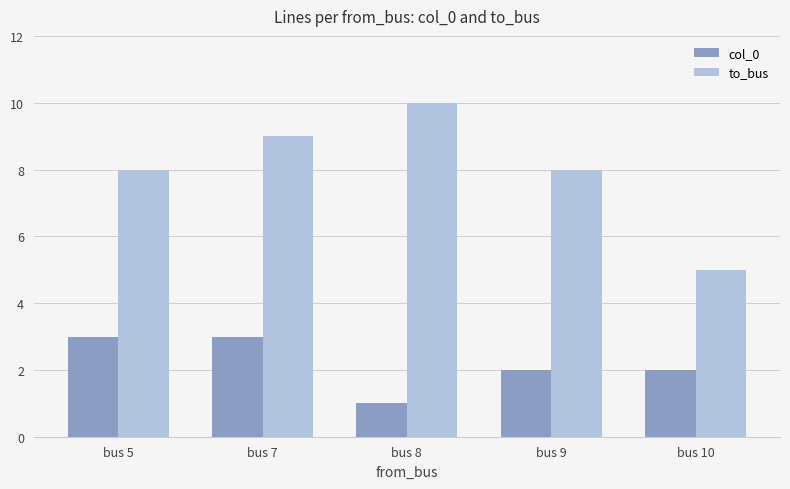

What is the sum of all to_bus values?

40